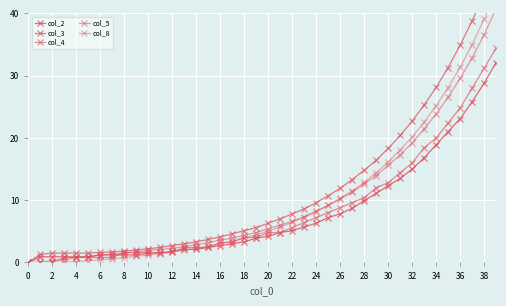

How many values in col_2 are above zero?

39